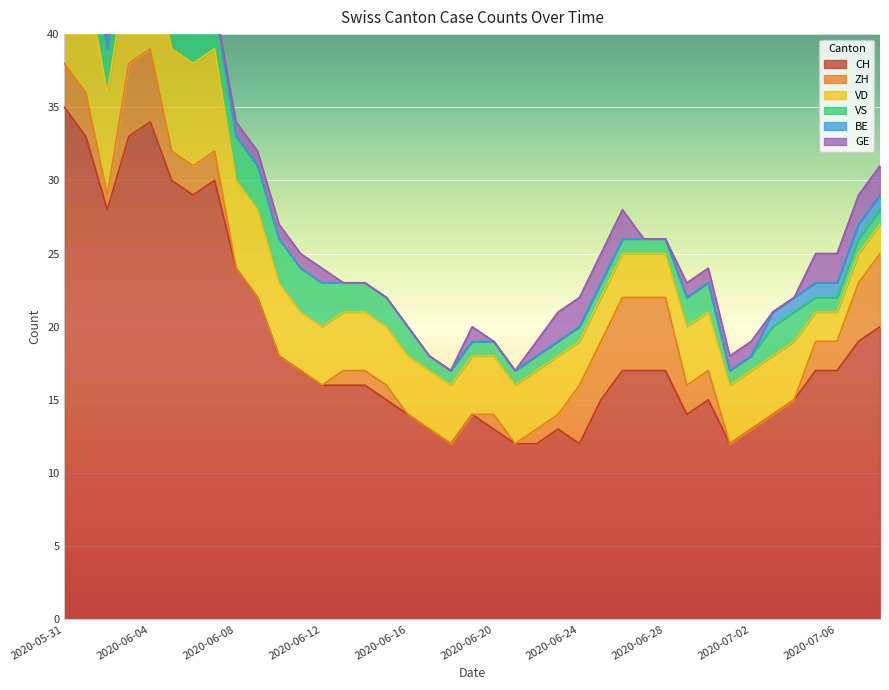

At which label does VS first exceed 2?

2020-05-31